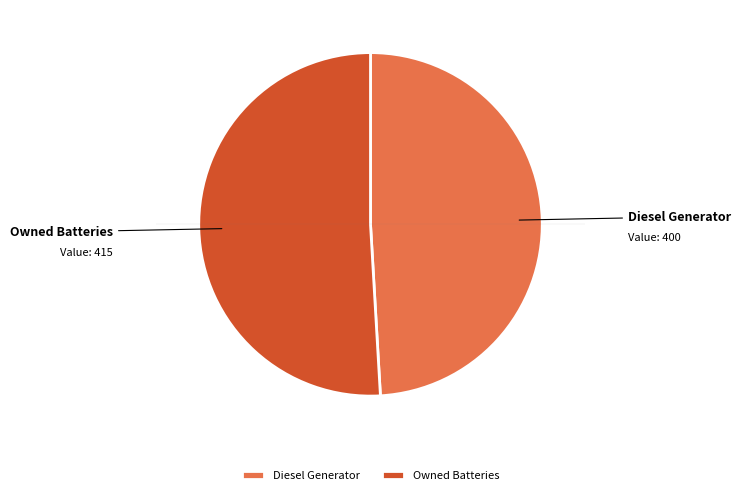

Rank the categories by value from highest to lowest.

Owned Batteries, Diesel Generator